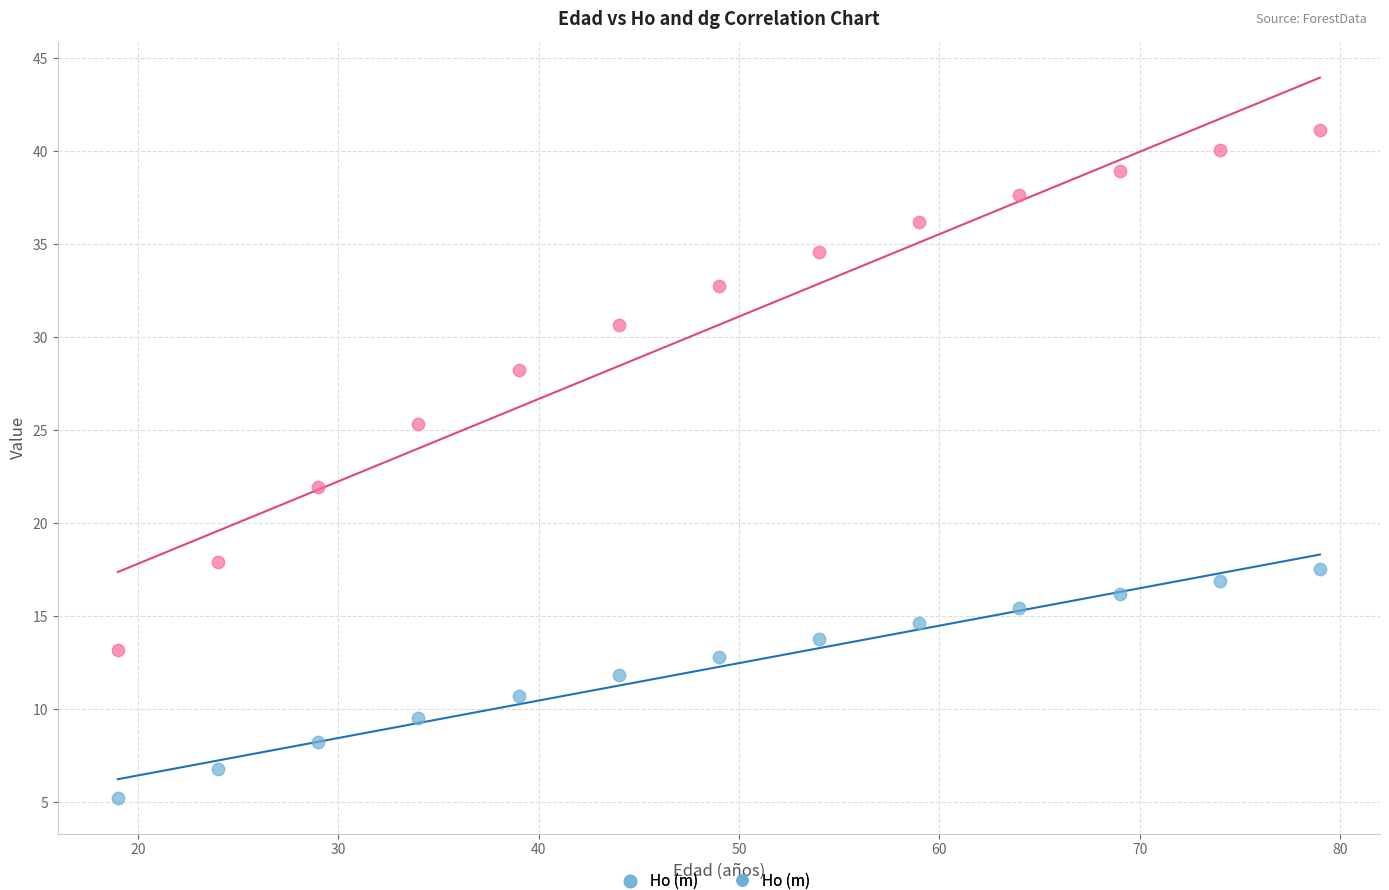

What is the X range (max minus min) for the scatter plot?

60.0